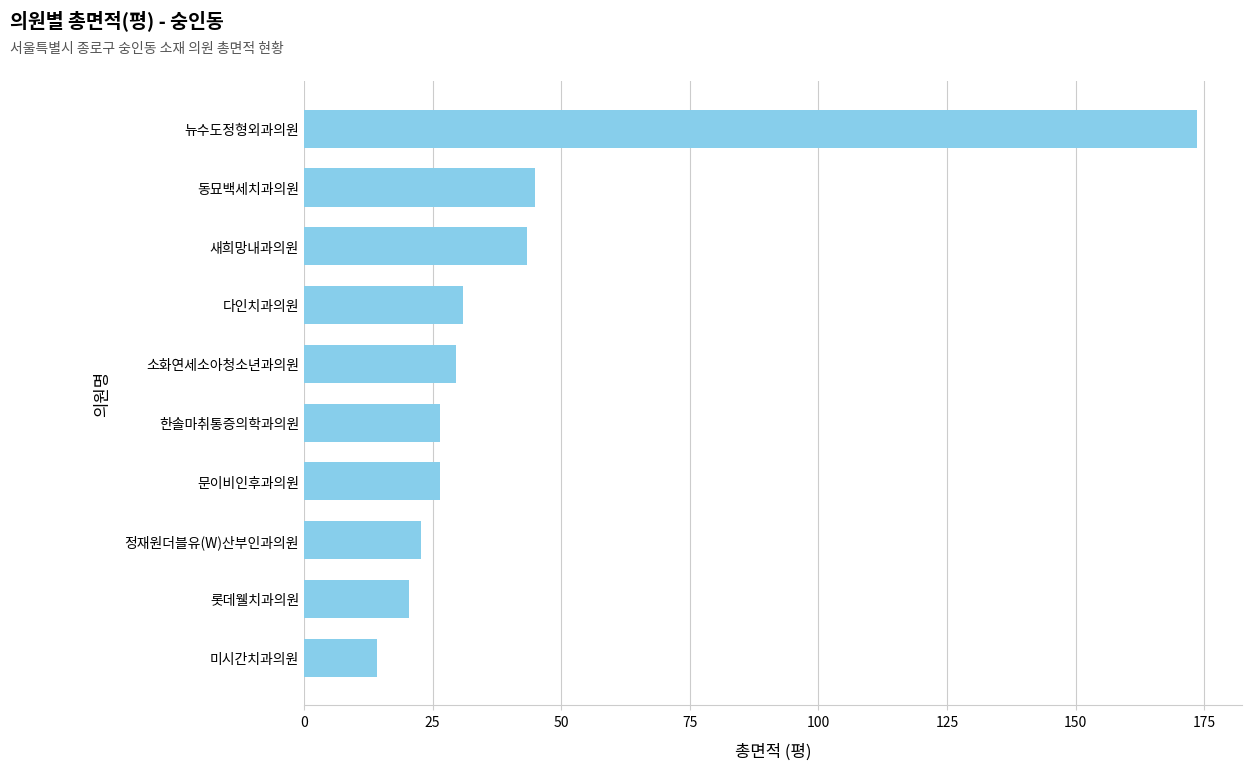

What is the sum of the values at 다인치과의원 and 정재원더블유(W)산부인과의원?

53.6